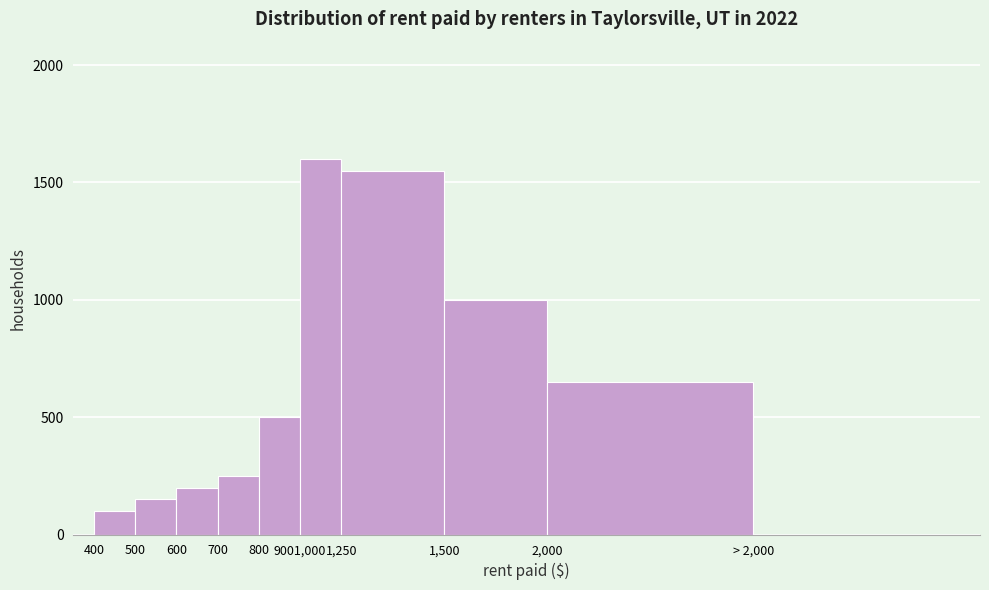

Reading left to right, list all the values displayed in this chart.

400=100	500=150	600=200	700=250	800=500	9001,000=1600	1,250=1550	1,500=1000	2,000=650	> 2,000=0